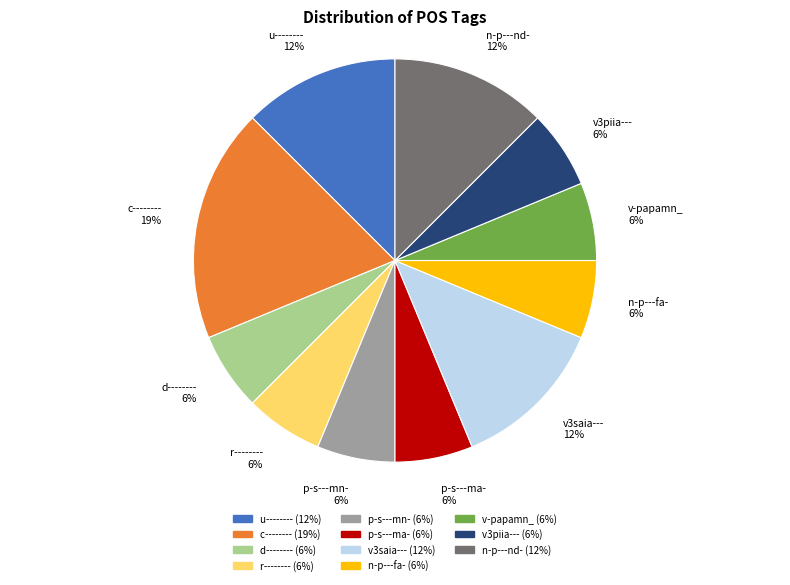

How many segments does this pie chart have?

11